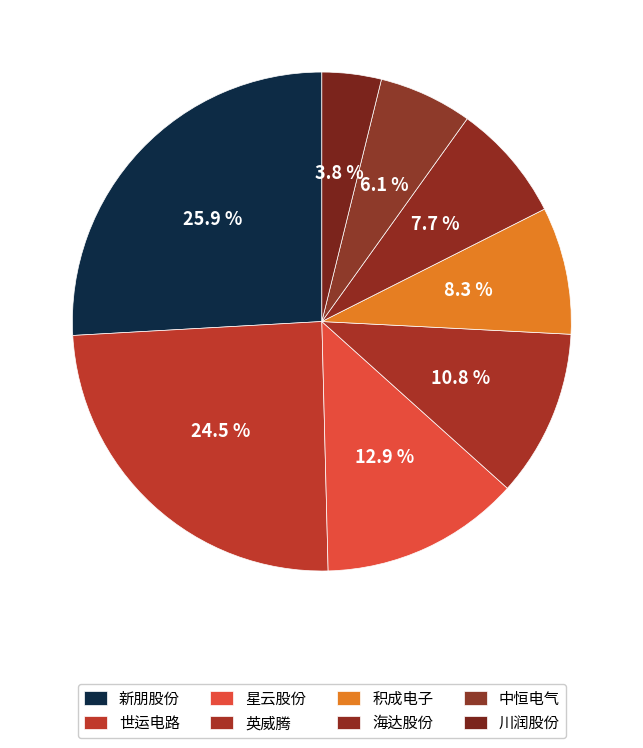

What is the smallest slice in the pie chart?

川润股份